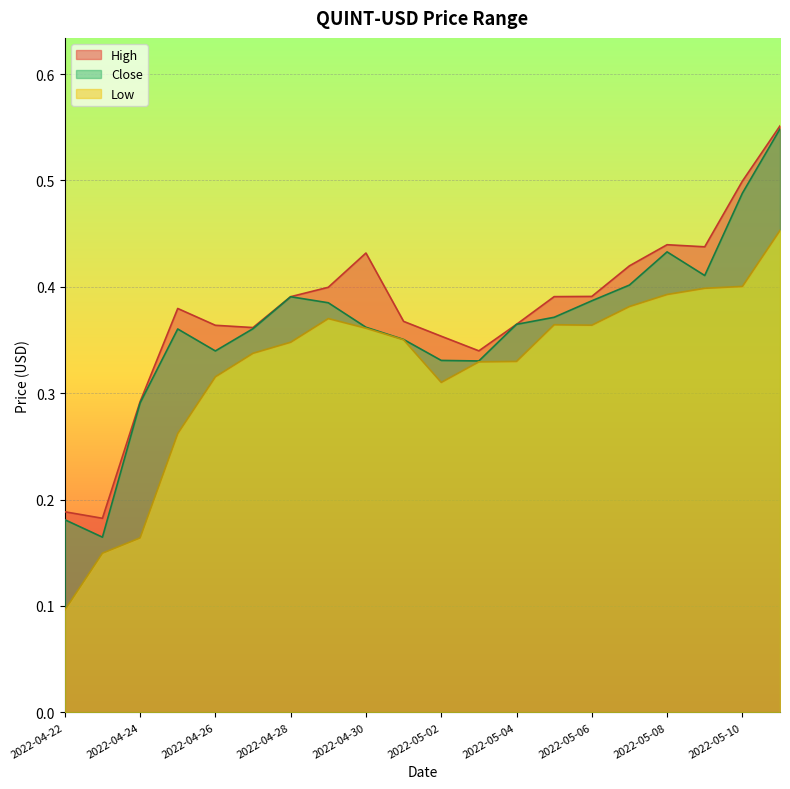

True or false: High has a value of 0.4 at 2022-04-24.

False